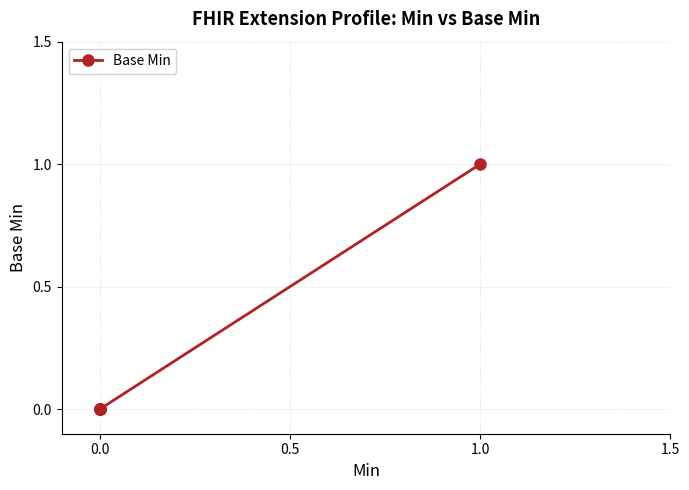

What is the difference between the maximum and minimum values?

1